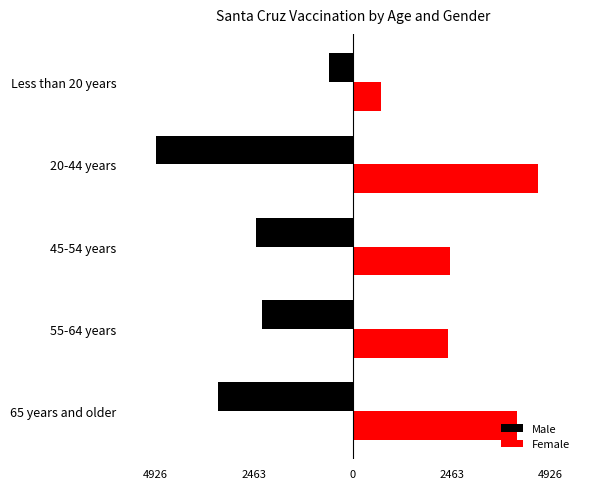

Reading right to left, extract all data points from this chart.

Male: -609	-4926	-2412	-2274	-3361
Female: 688	4623	2412	2368	4104